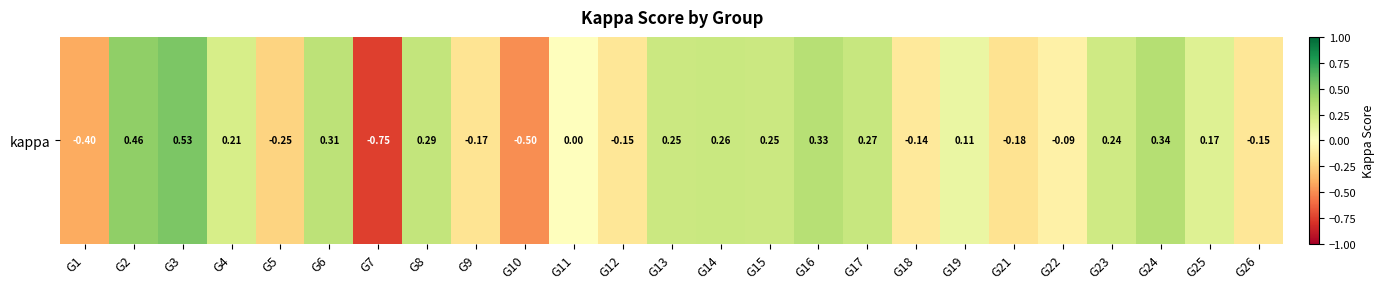

The value at G18 is -0.2. True or false?

False